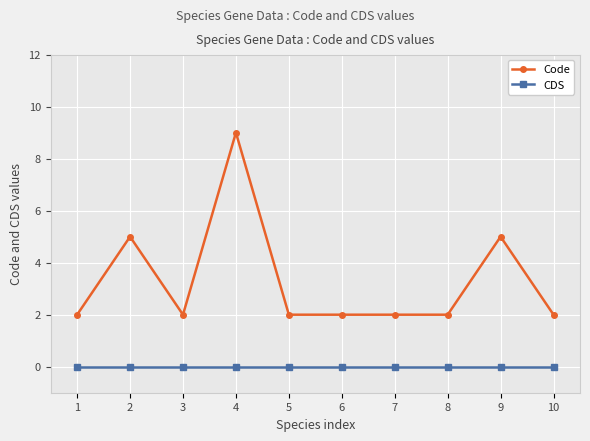

List the series in order of their overall mean, lowest first.

CDS, Code